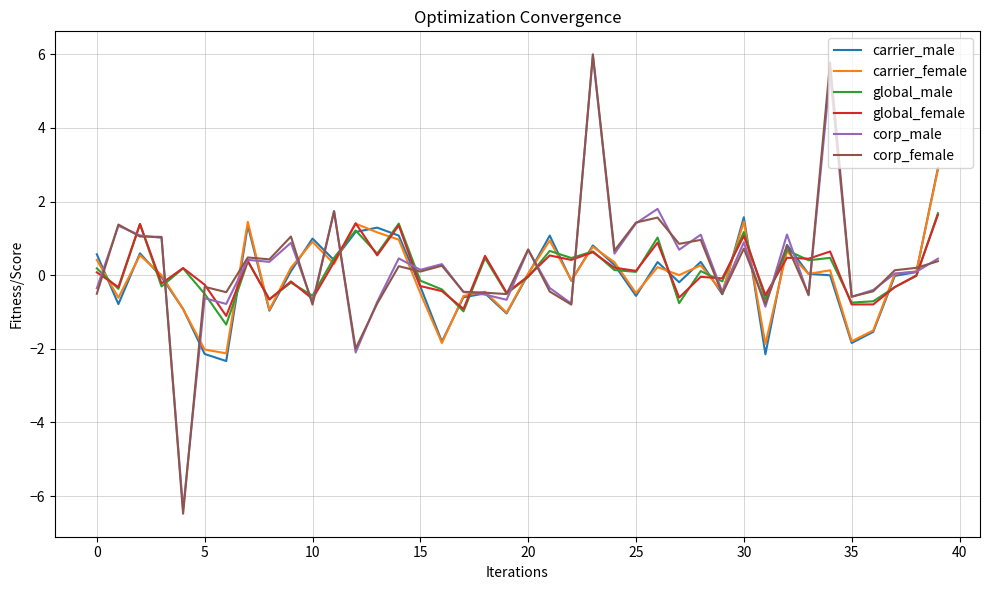

What is the lowest value of the global_female series?

-1.1